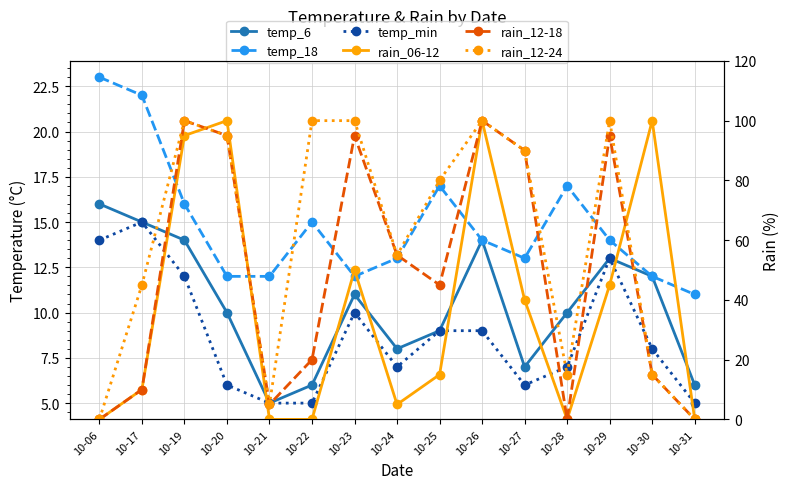

Reading left to right, transcribe all the data shown in this chart.

temp_6: 16	15	14	10	5	6	11	8	9	14	7	10	13	12	6
temp_18: 23	22	16	12	12	15	12	13	17	14	13	17	14	12	11
temp_min: 14	15	12	6	5	5	10	7	9	9	6	7	13	8	5
rain_06-12: 0	10	95	100	0	0	50	5	15	100	40	0	45	100	0
rain_12-18: 0	10	100	95	5	20	95	55	45	100	90	0	95	15	0
rain_12-24: 0	45	100	95	5	100	100	55	80	100	90	15	100	15	0